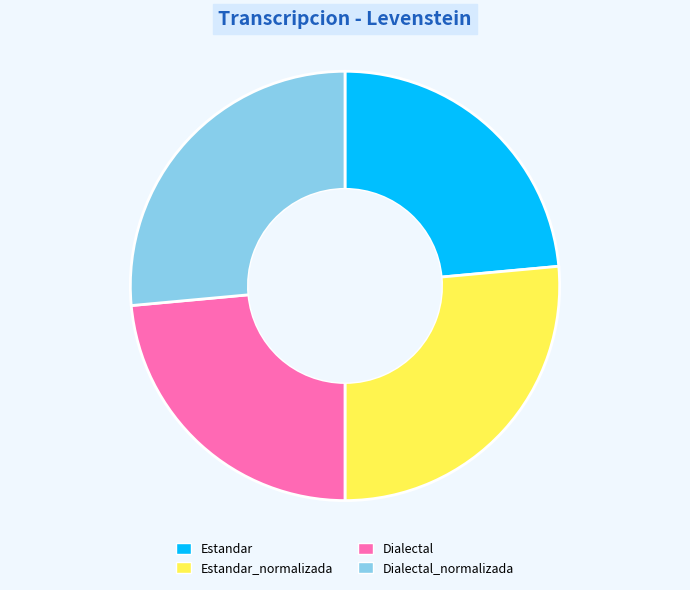

Does Dialectal_normalizada account for over 50% of the chart?

No